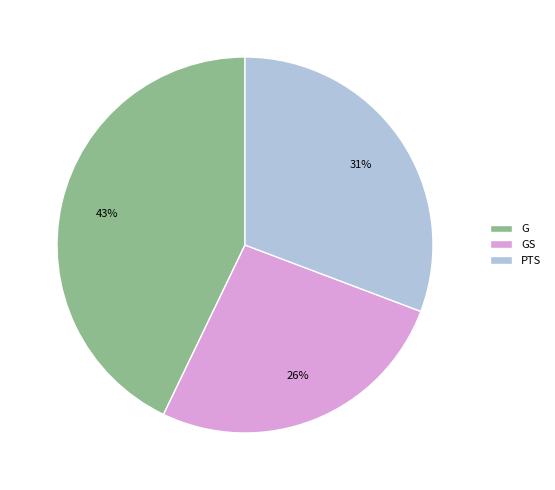

What is the ratio of the value at PTS to the value at G?

0.7